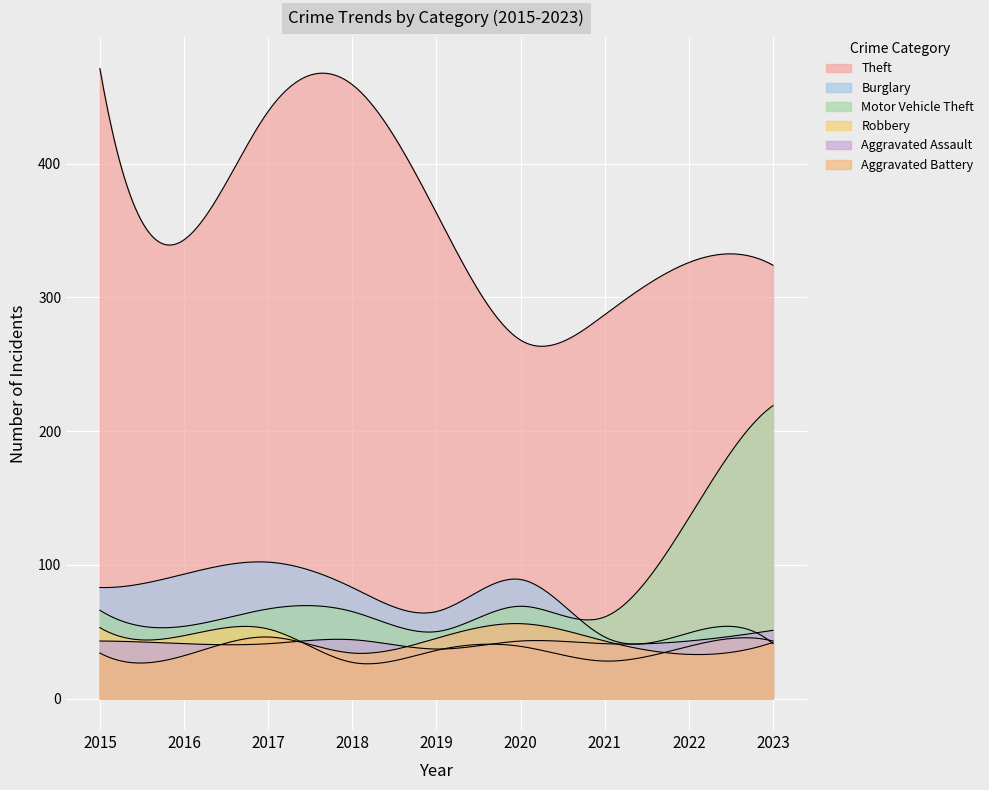

Where does the Robbery series first go above 39?

2015